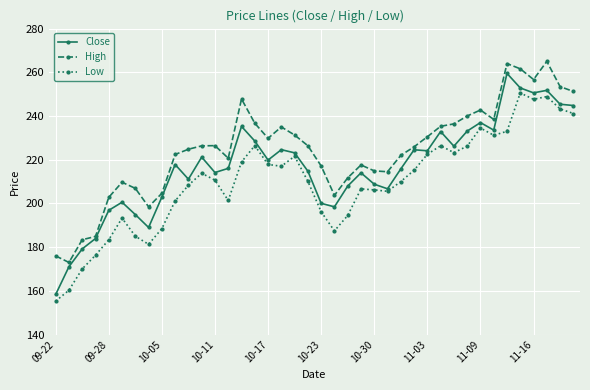

True or false: Low and High cross at least once.

False